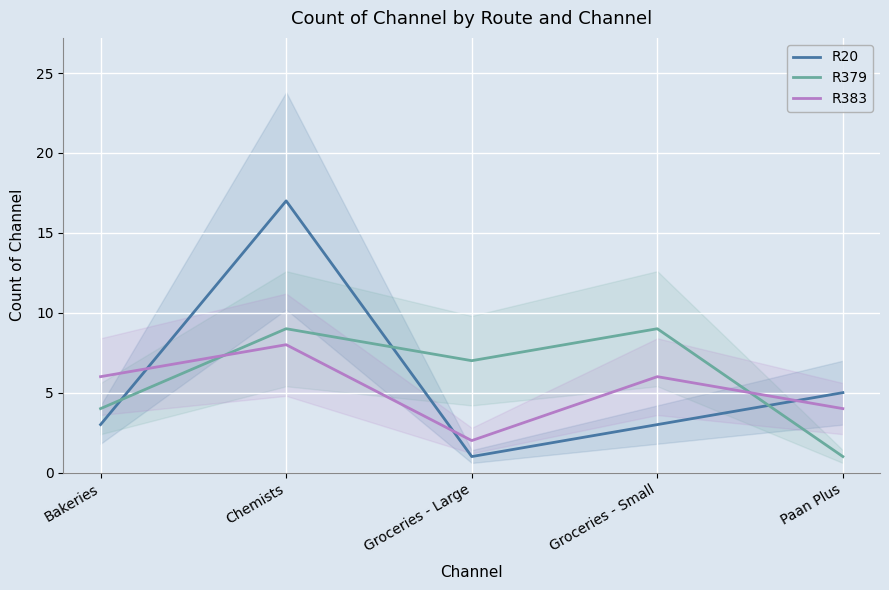

Is the value of R20 at Groceries - Large greater than the value of R383 at Bakeries?

No